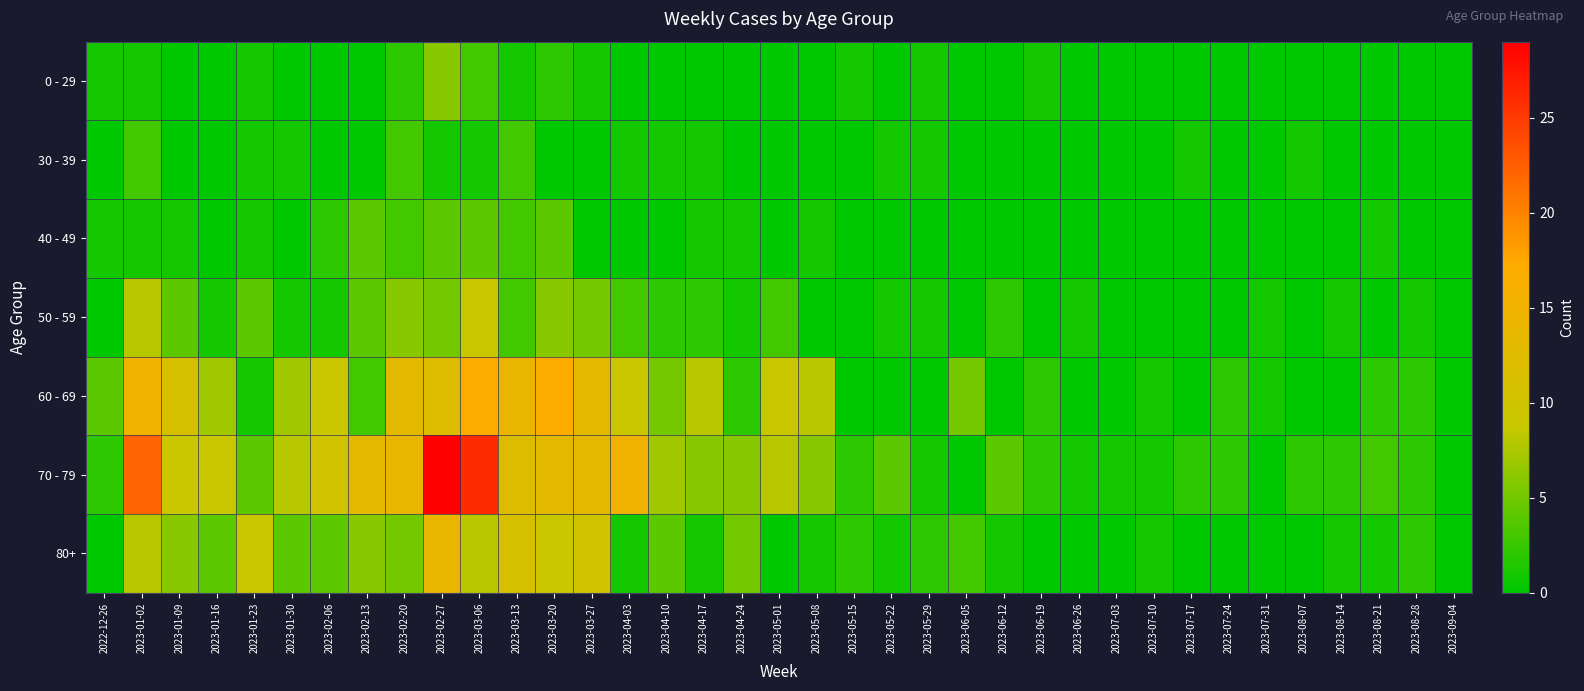

What is the total value across all series at 2023-01-16?

21